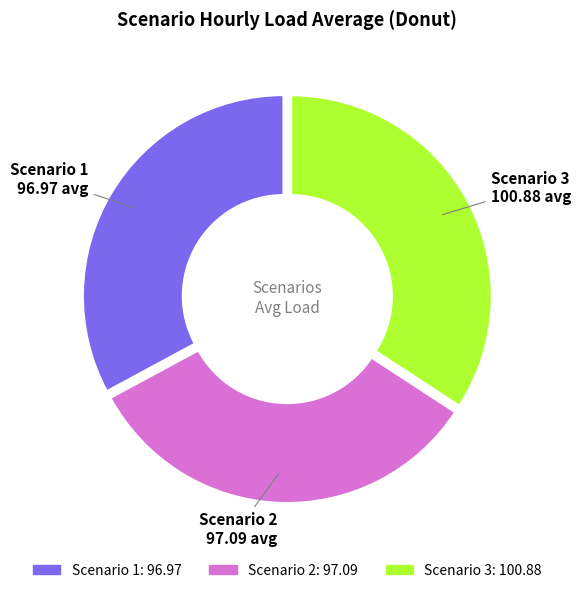

The Scenario 3 slice represents 34% of the pie. True or false?

True